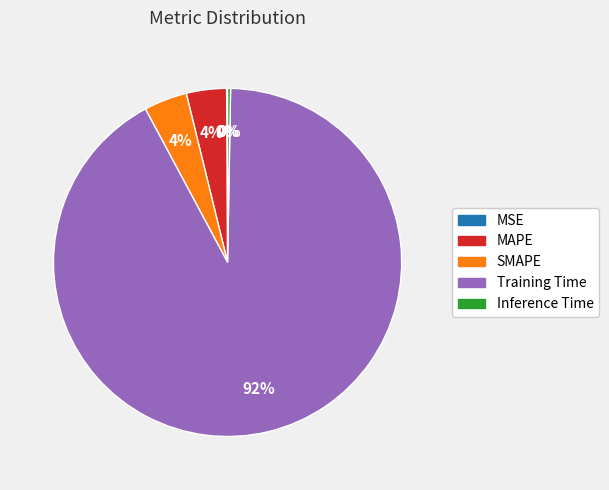

Combined, do Training Time and SMAPE account for over 50%?

Yes